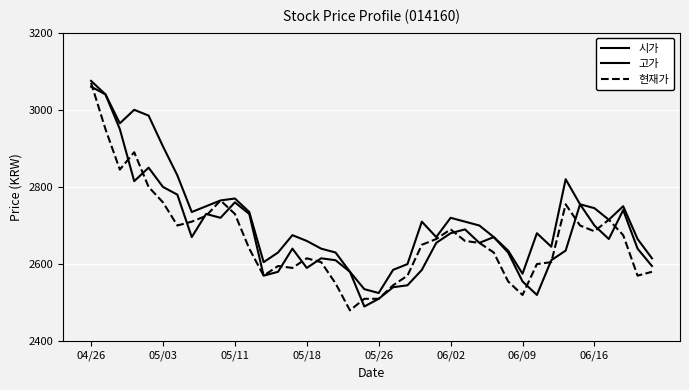

How many categories are shown in the chart?

40